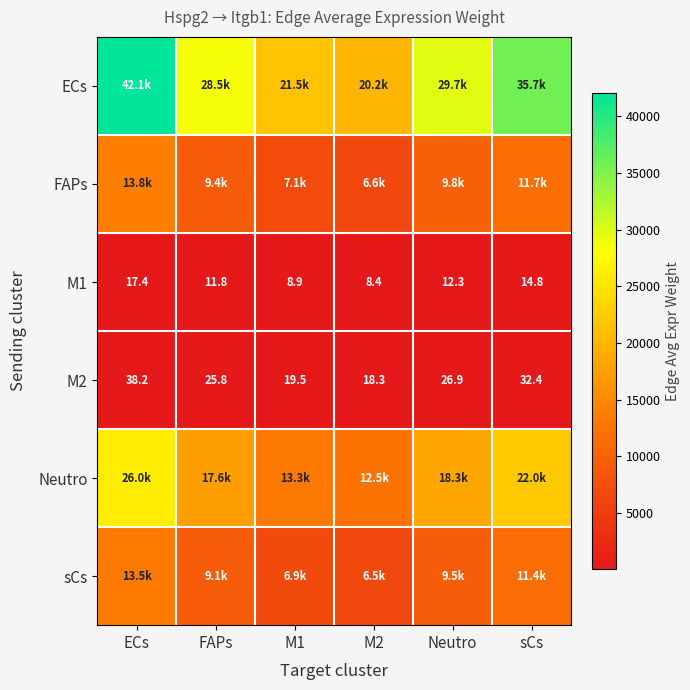

What is the total value across all series at ECs?

95477.0